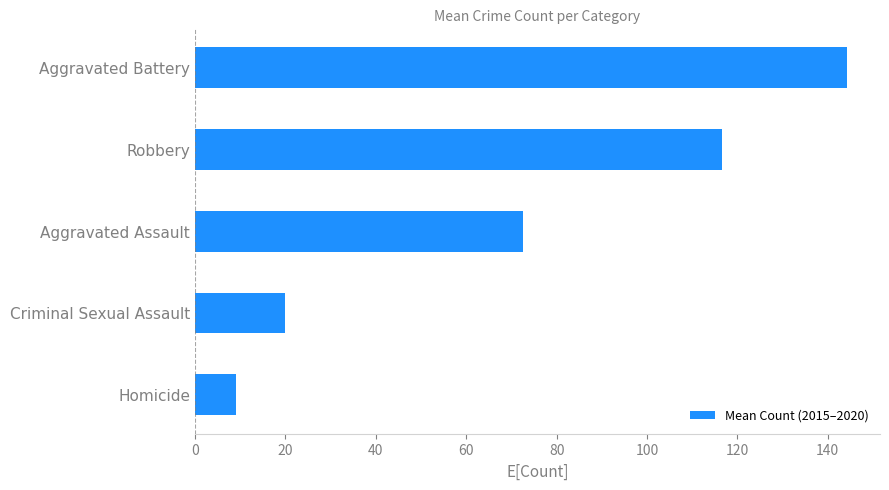

At which label is the value closest to 76?

Aggravated Assault